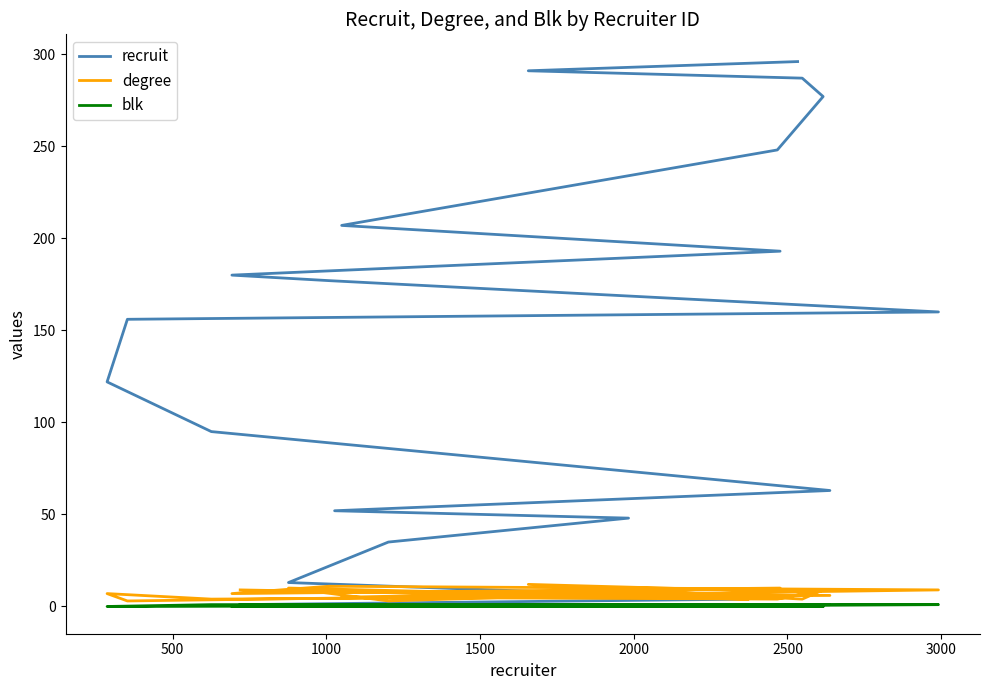

What is the total value across all series at 1500?

38